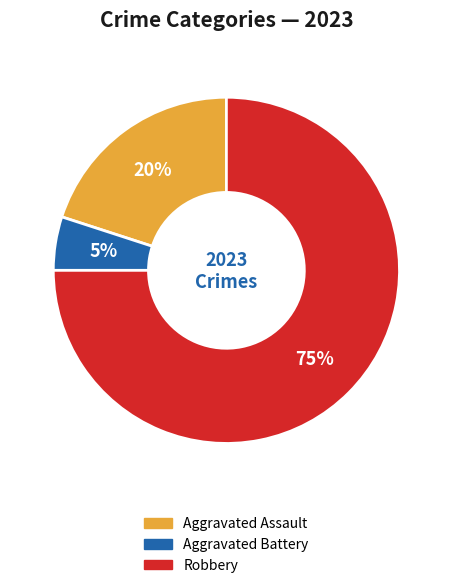

Is there a majority slice in this chart?

Yes